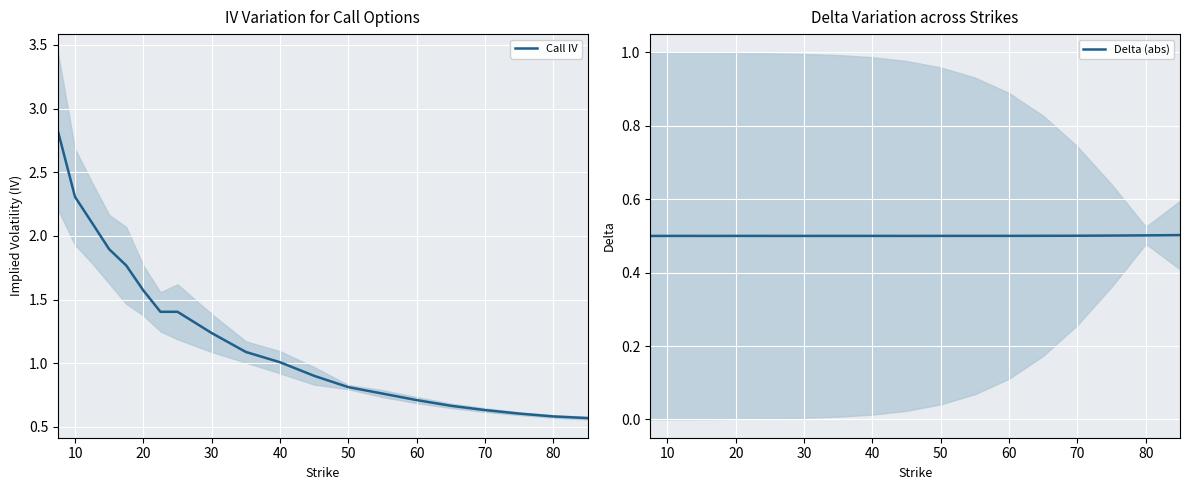

What are all the series names shown in the legend?

Call IV, Delta (abs)